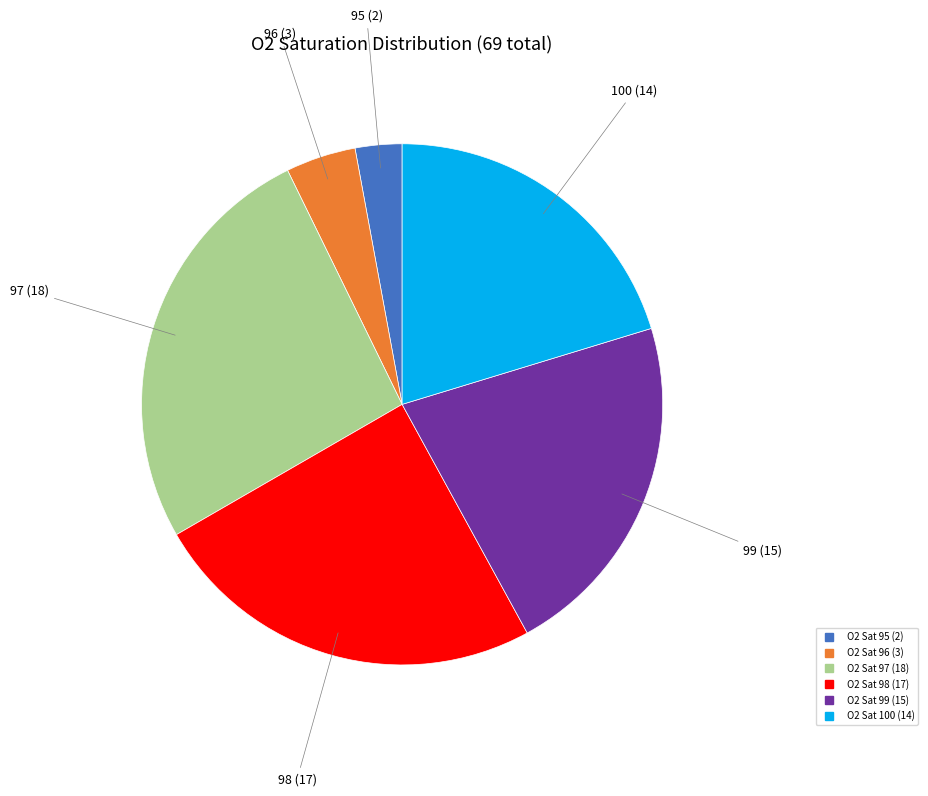

Does any single category account for the majority?

No